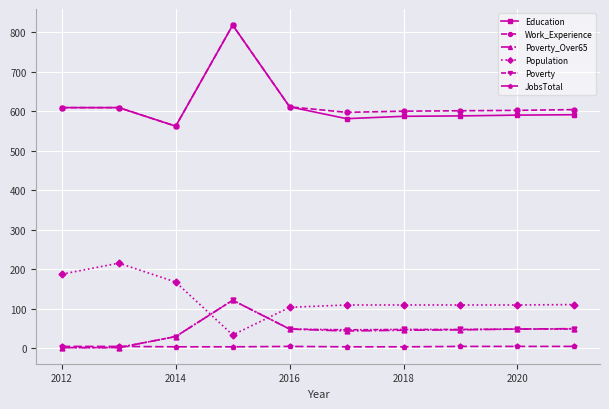

How many categories are shown in the chart?

10